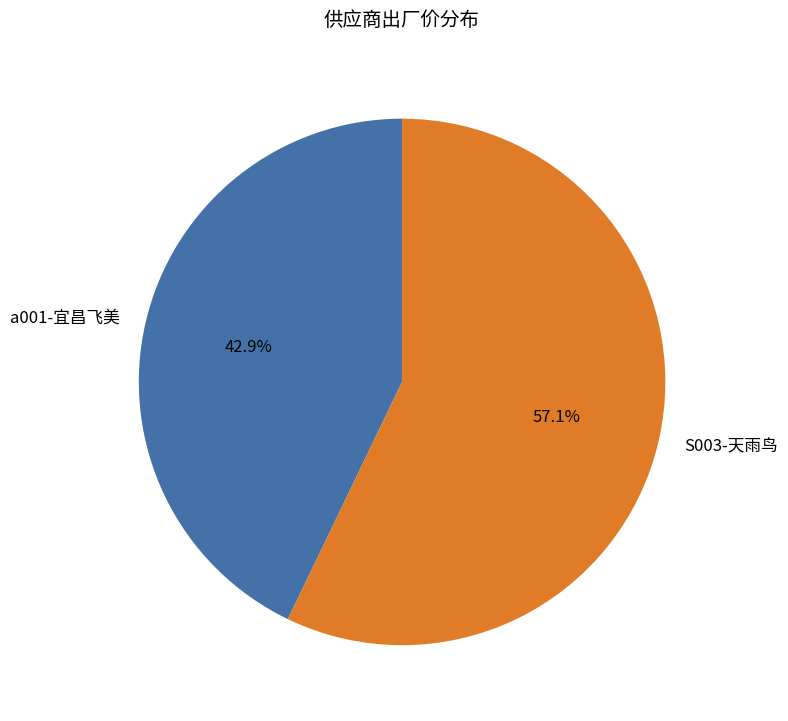

Between a001-宜昌飞美 and S003-天雨鸟, which is larger?

S003-天雨鸟